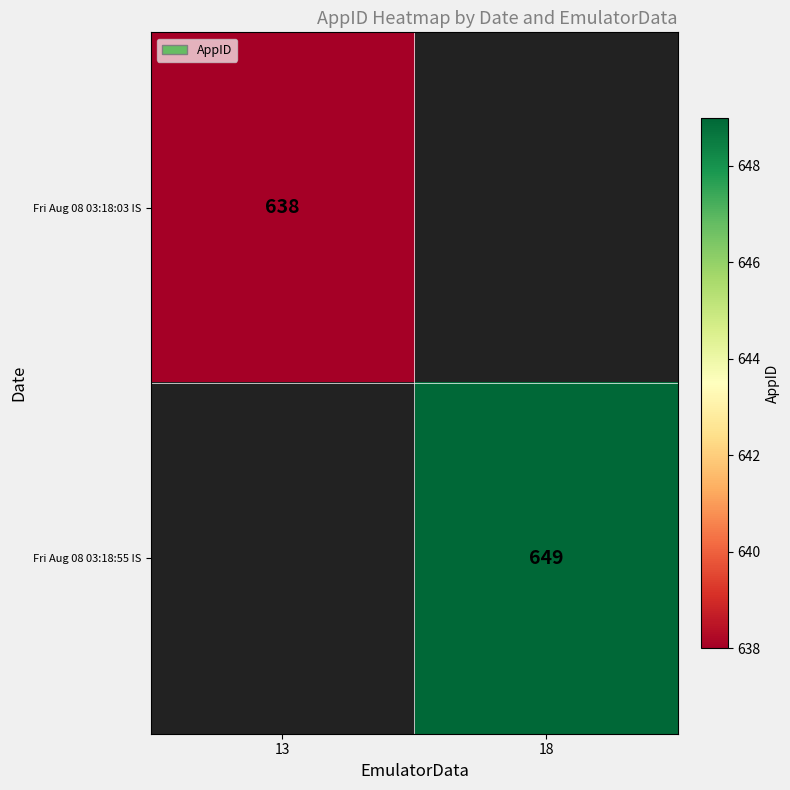

The Fri Aug 08 03:18:03 IS series shows 834 at 13. True or false?

False